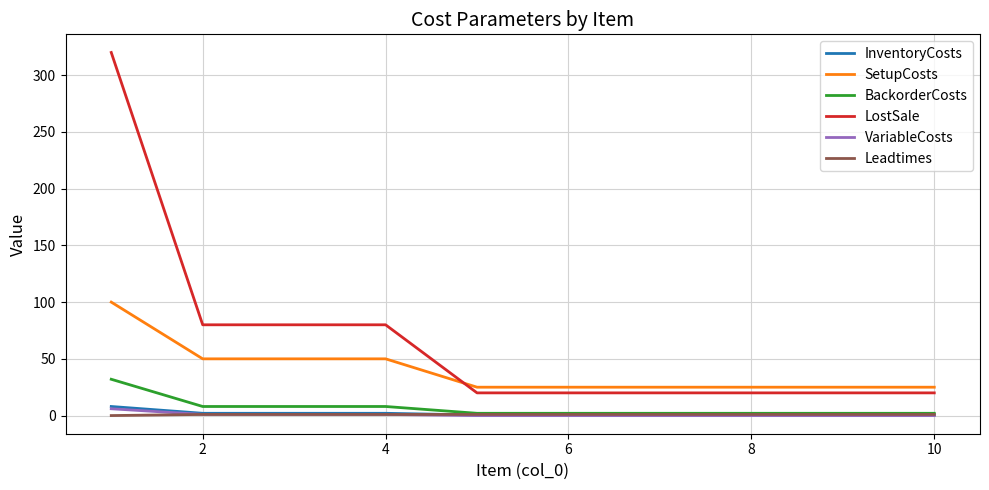

True or false: VariableCosts and LostSale cross at least once.

False